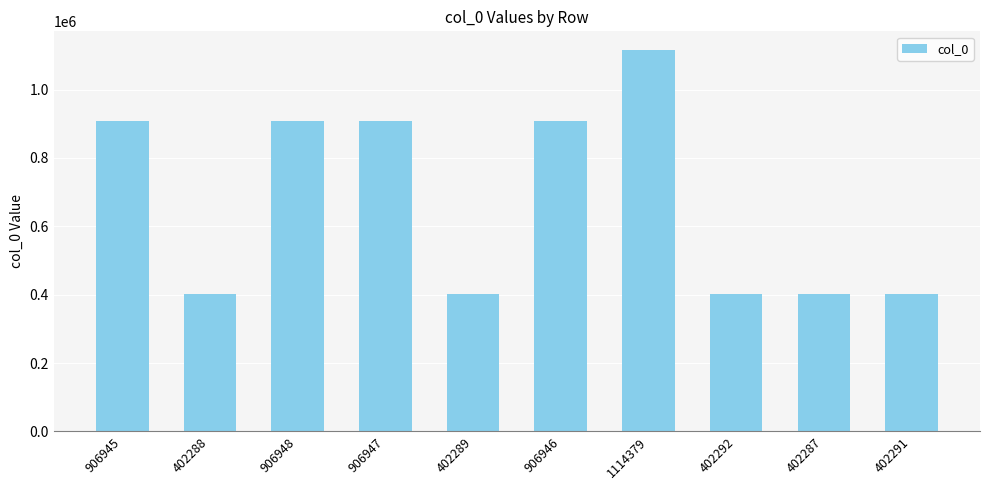

What is the difference between the maximum and minimum values?

712092